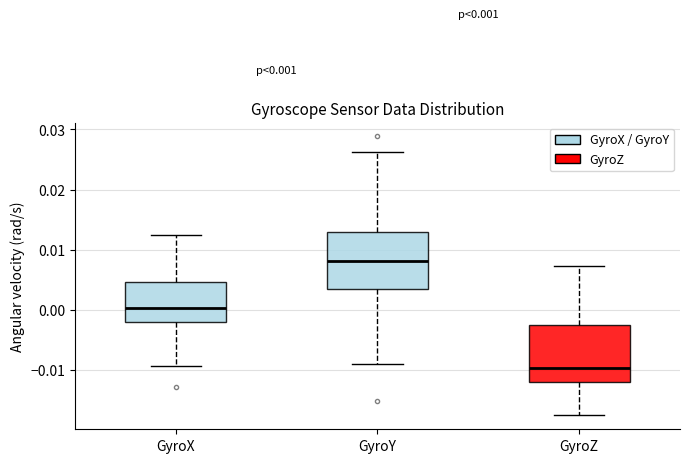

Which box's median line is the highest?

GyroY